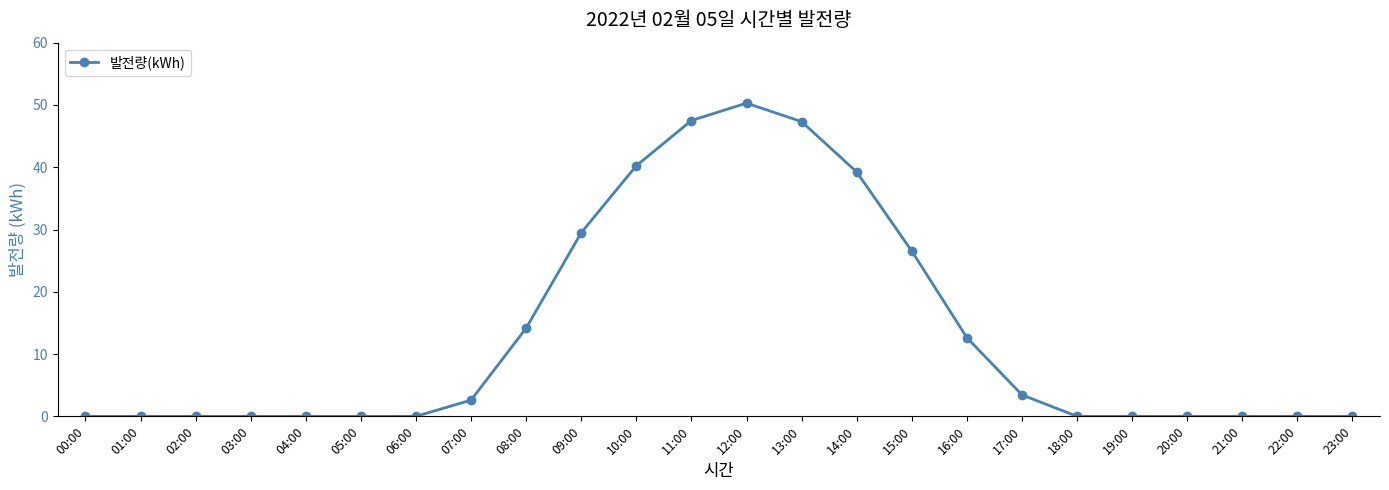

What is the sum of all values?

313.5